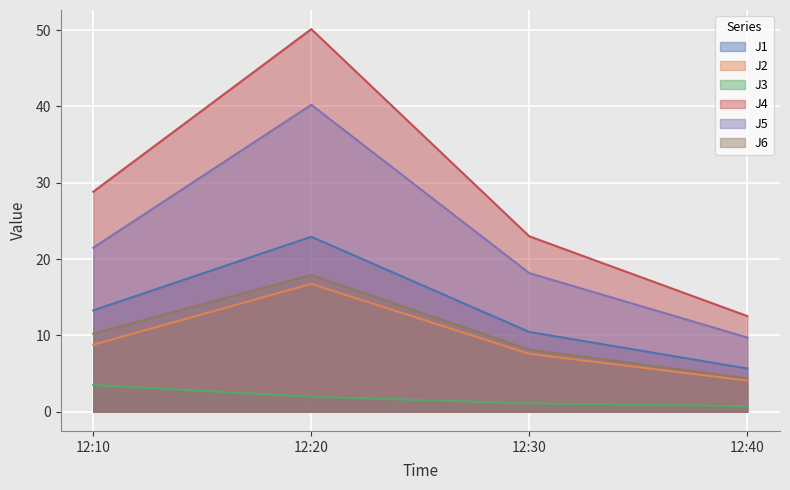

Where does the J1 series first go above 13?

12:10